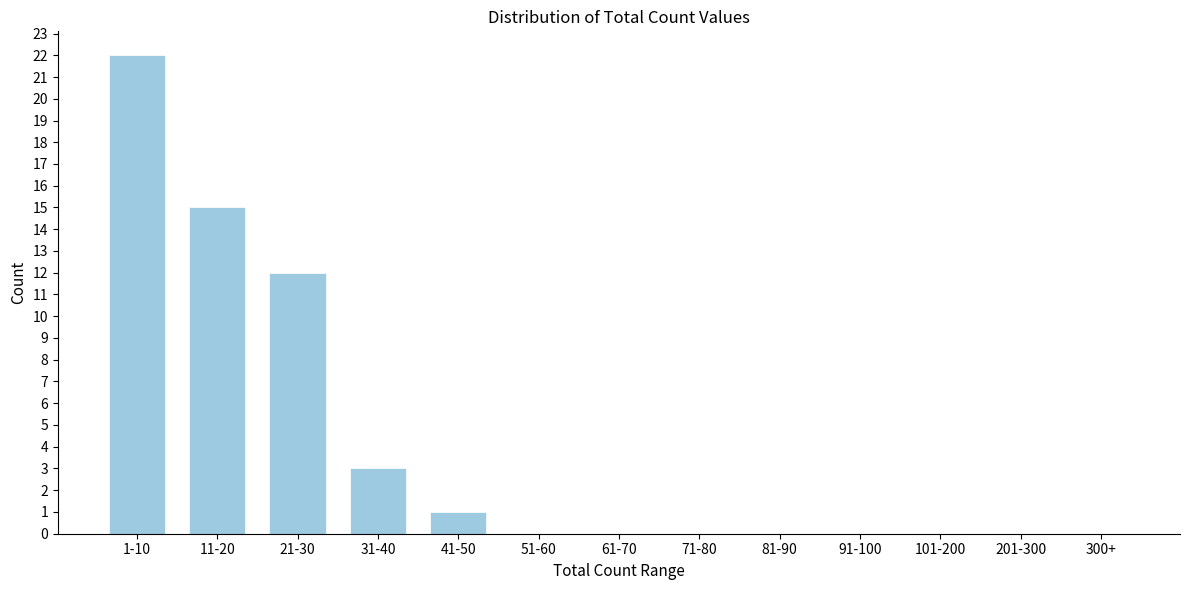

Reading left to right, list all the values displayed in this chart.

1-10=22	11-20=15	21-30=12	31-40=3	41-50=1	51-60=0	61-70=0	71-80=0	81-90=0	91-100=0	101-200=0	201-300=0	300+=0